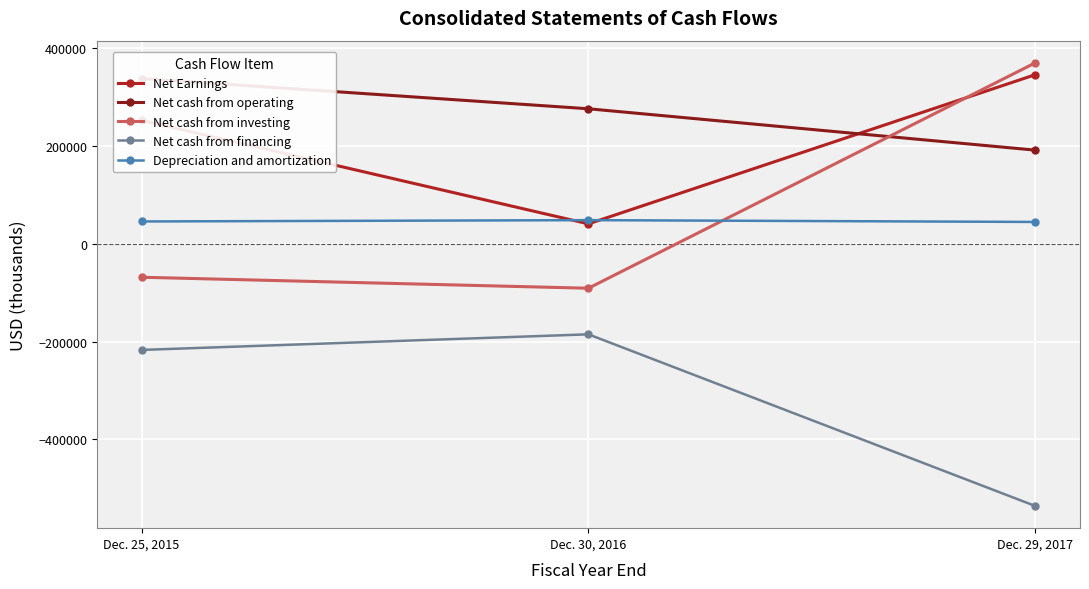

What is the label of the 2nd point from the right?

Dec. 30, 2016